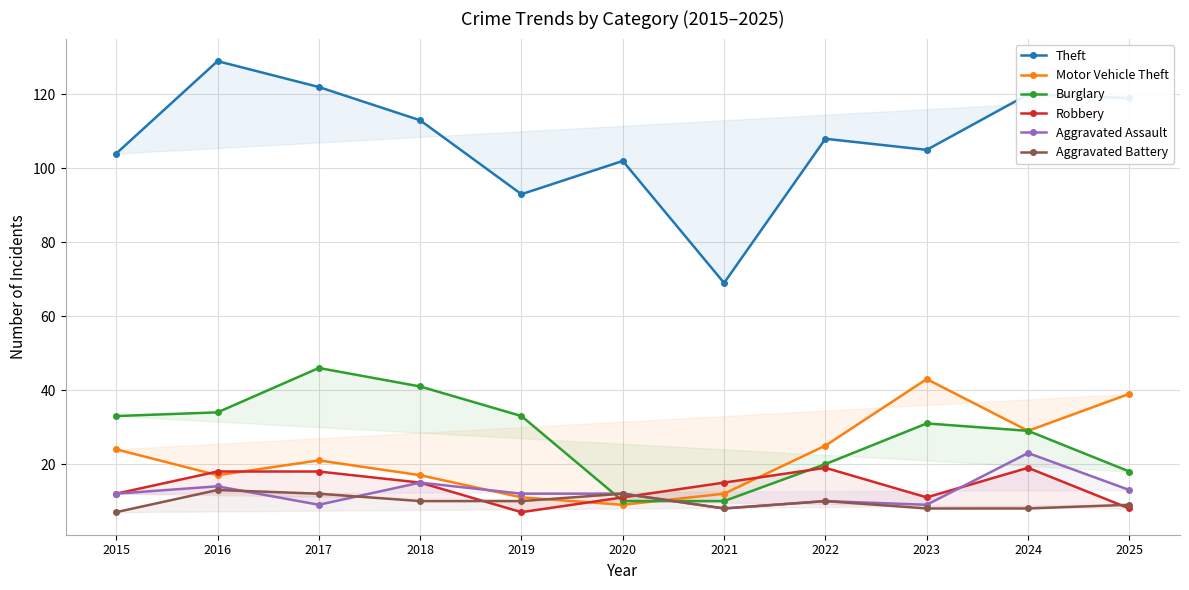

The Aggravated Assault series shows 14 at 2021. True or false?

False